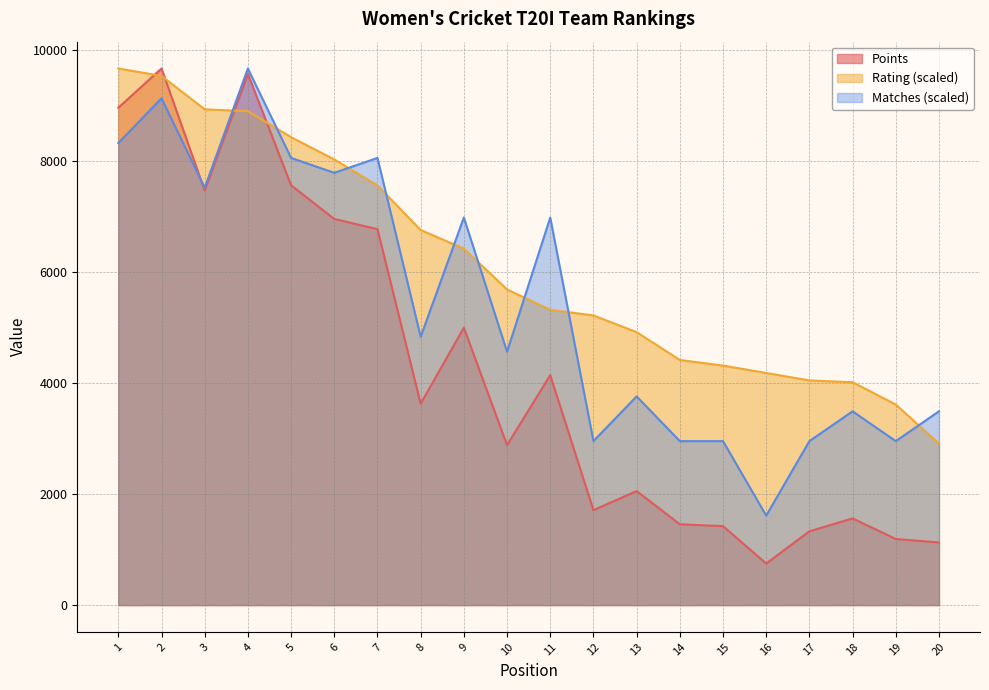

True or false: Matches and Rating intersect in this chart.

True